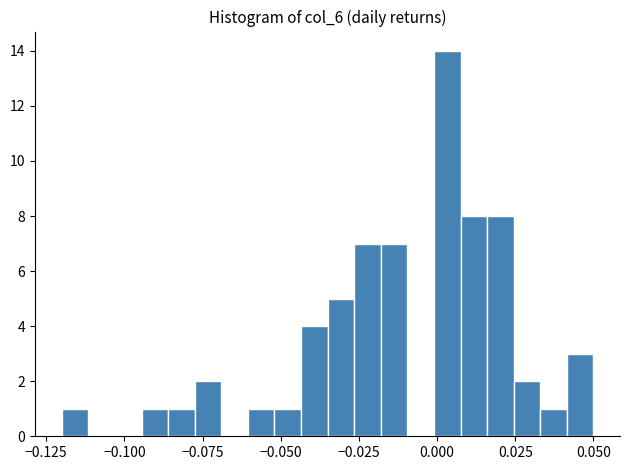

Around what value on the x-axis is the tallest bar? Give the approximate position of its centre, as read against the axis.

0.005